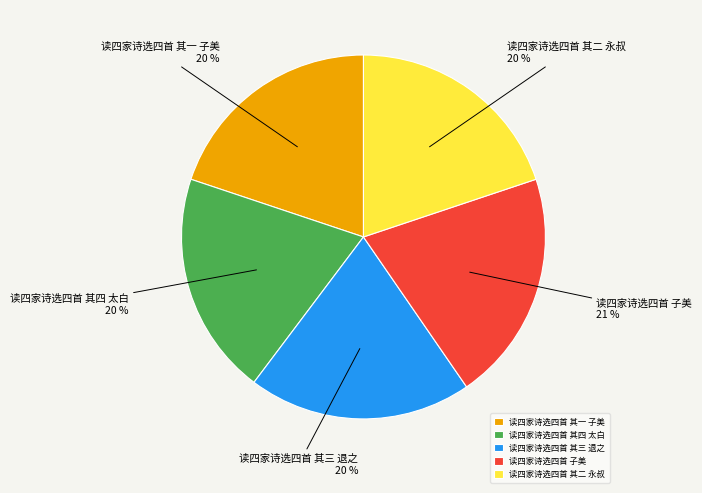

Is it true that 读四家诗选四首 其三 退之 is 8% of the pie?

False